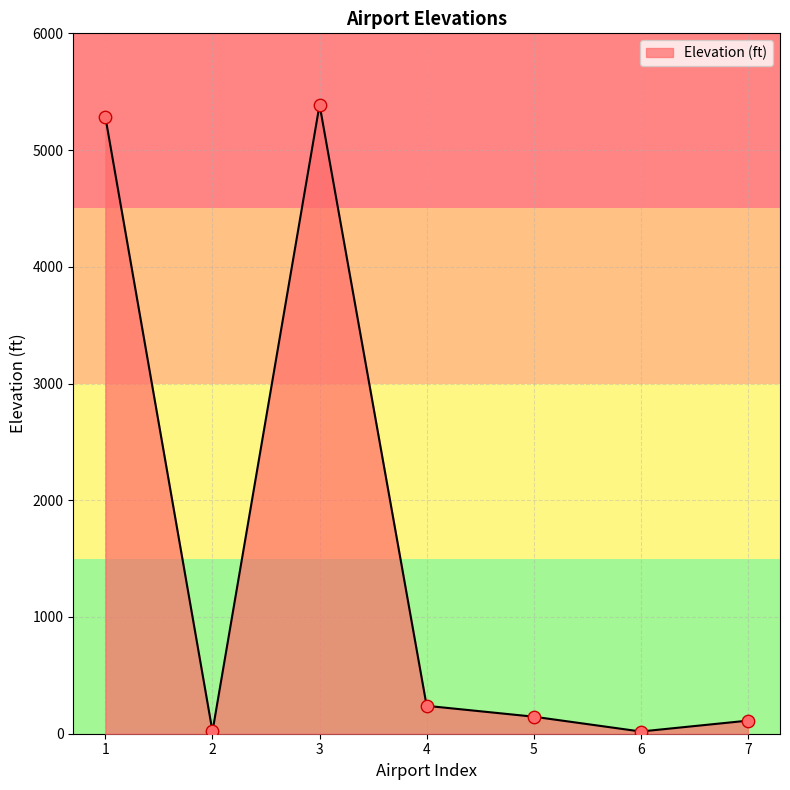

What is the change in value from 3 to 6?

-5369